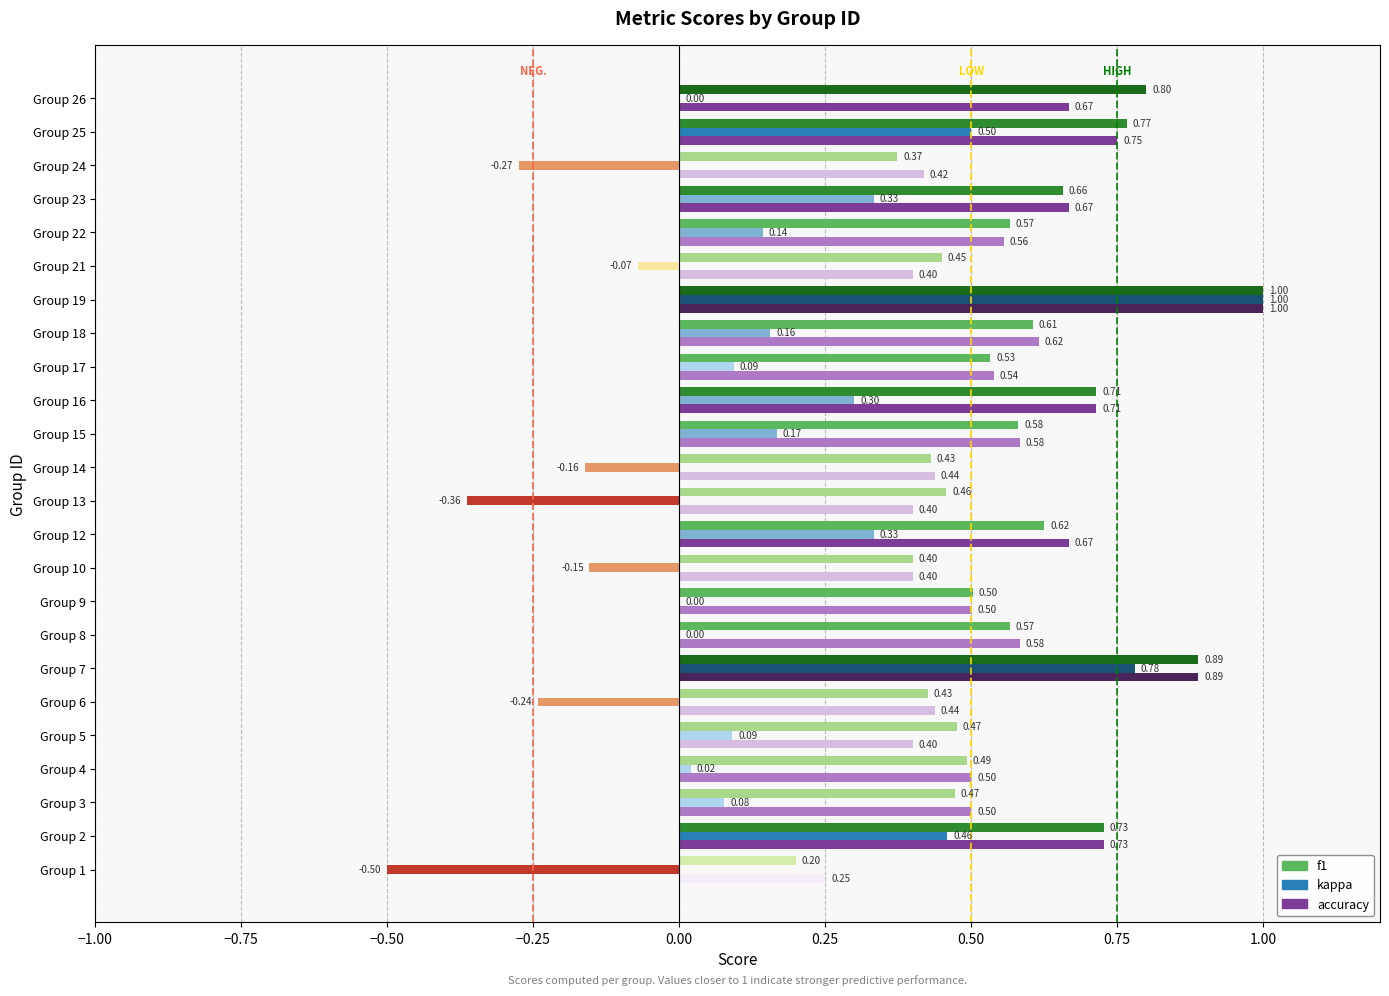

What are all the series names shown in the legend?

f1, kappa, accuracy